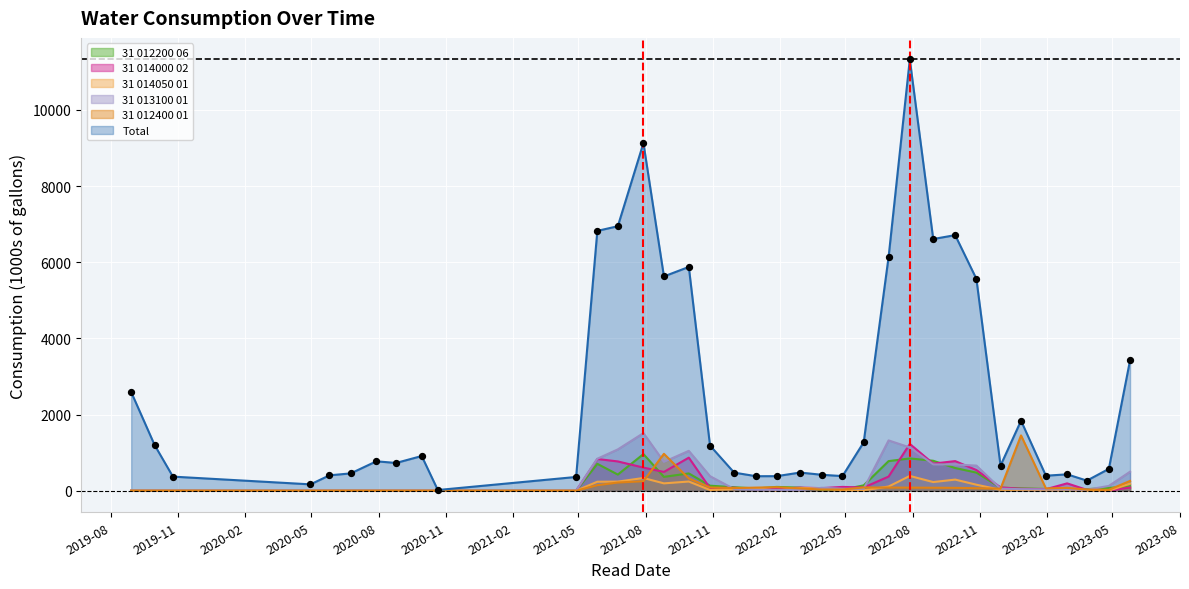

At how many categories does at least one series exceed 7755?

2